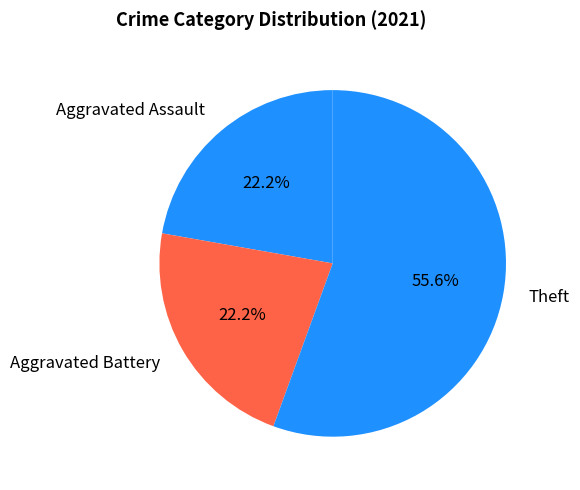

Do Aggravated Battery and Aggravated Assault together represent more than half of the pie?

No